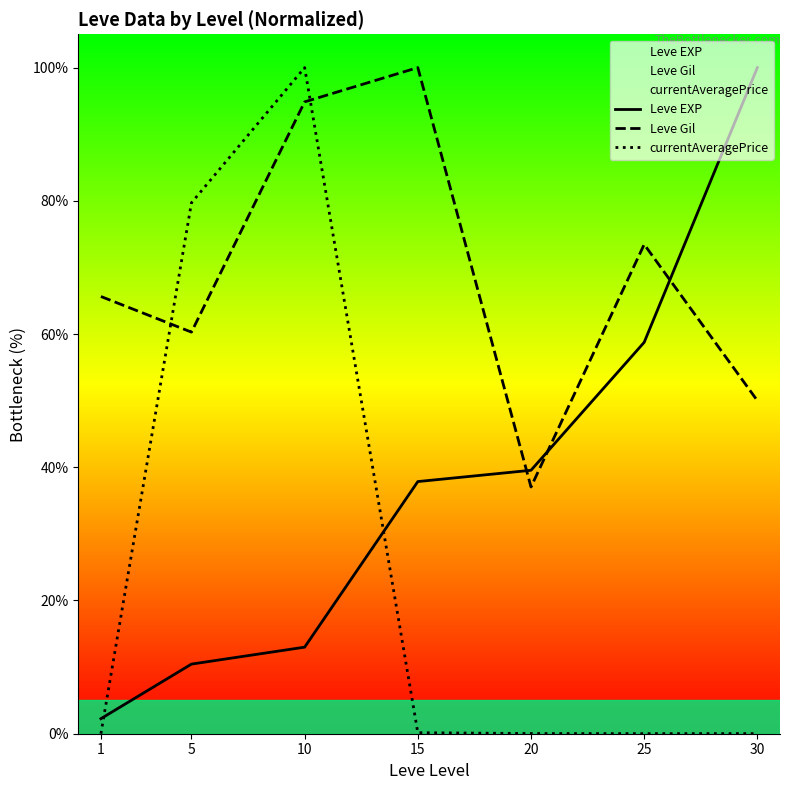

Between which two adjacent categories do currentAveragePrice and Leve EXP first intersect?

1 and 5